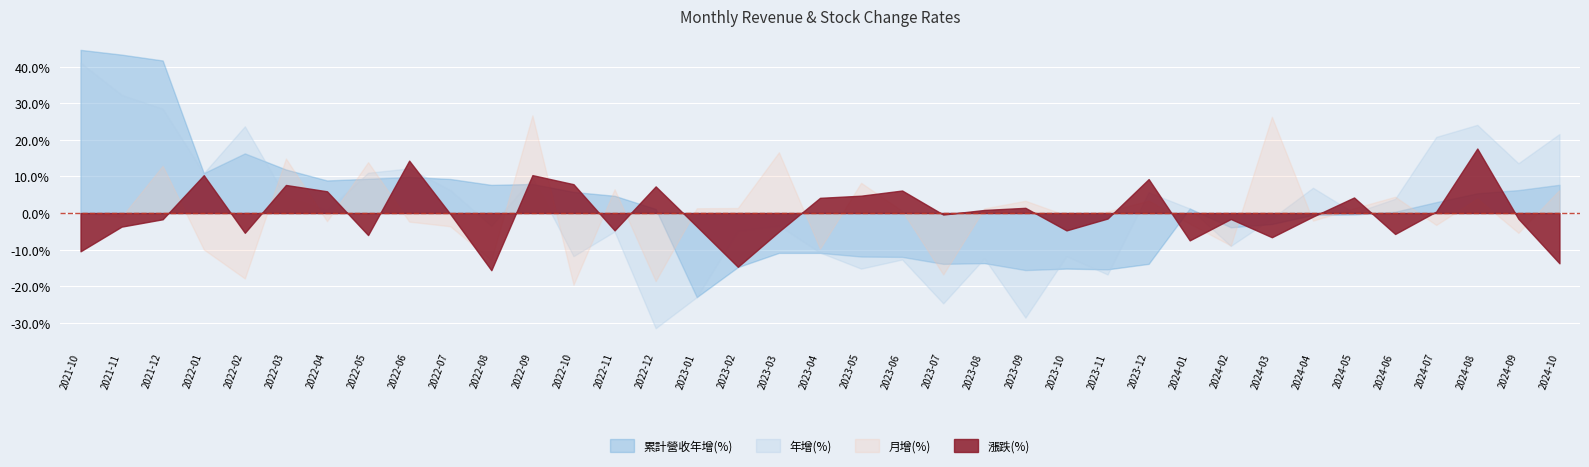

Reading left to right, list all the values displayed in this chart.

月增(%): 0.1	-1.1	12.9	-9.9	-17.9	14.9	-2.2	13.9	-2.4	-3.6	-12.9	26.7	-19.6	6.5	-18.6	1.3	1.4	16.6	-9.7	8.3	0.6	-16.8	1.2	3.4	-0.7	0.4	3.4	-2.9	-8.9	26.3	-2.1	1.3	4.5	-3.3	4.0	-5.4	6.3
年增(%): 41.1	32.3	28.5	10.9	23.7	4.3	0.8	11.0	12.2	6.3	-3.5	9.7	-11.8	-5.0	-31.5	-23.0	-4.9	-3.4	-10.8	-15.2	-12.7	-24.7	-12.4	-28.6	-11.8	-16.8	5.7	1.2	-9.0	-1.4	6.9	0.0	3.9	20.8	24.1	13.6	21.6
累計營收年增(%): 44.6	43.3	41.7	10.9	16.3	11.9	8.9	9.4	9.8	9.3	7.7	7.9	5.8	4.7	1.1	-23.0	-14.8	-10.9	-10.9	-11.9	-12.0	-13.9	-13.7	-15.6	-15.2	-15.4	-13.9	1.2	-3.9	-3.0	-0.5	-0.4	0.3	3.0	5.4	6.3	7.7
漲跌(%): -10.5	-3.7	-1.7	10.3	-5.4	7.7	5.9	-6.0	14.3	-0.2	-15.6	10.4	7.9	-4.8	7.3	-3.6	-14.7	-5.1	4.2	4.7	6.2	-0.4	0.8	1.4	-4.8	-1.5	9.3	-7.5	-1.6	-6.6	-1.0	4.2	-5.7	0.4	17.6	-1.6	-13.8